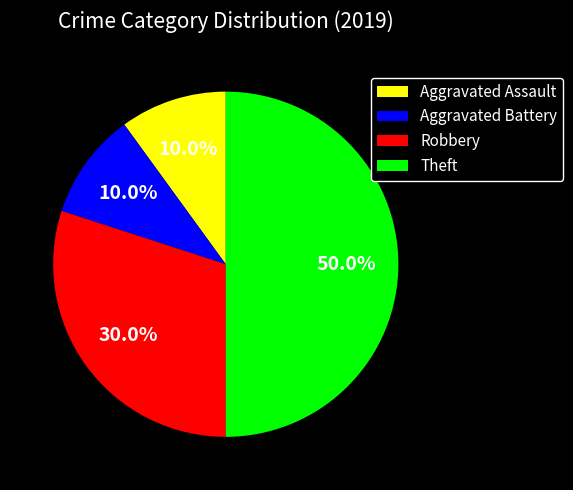

Which slice is the largest?

Theft